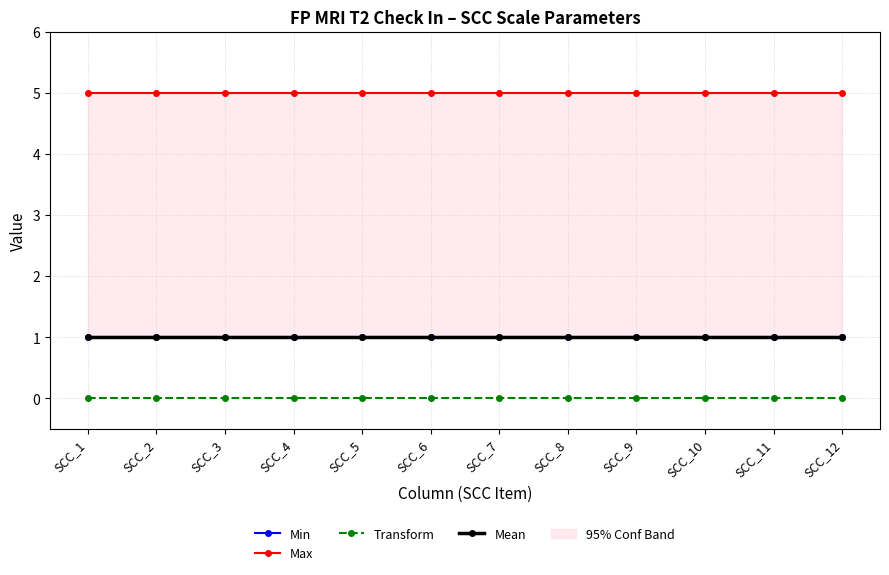

True or false: Mean and Transform intersect in this chart.

False